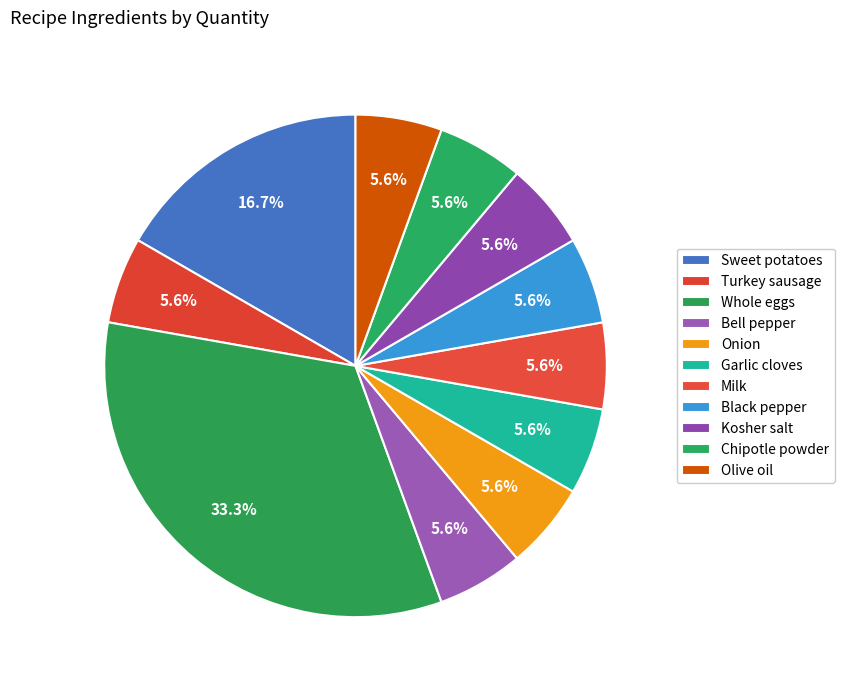

Which category has the biggest portion of the pie?

Whole eggs